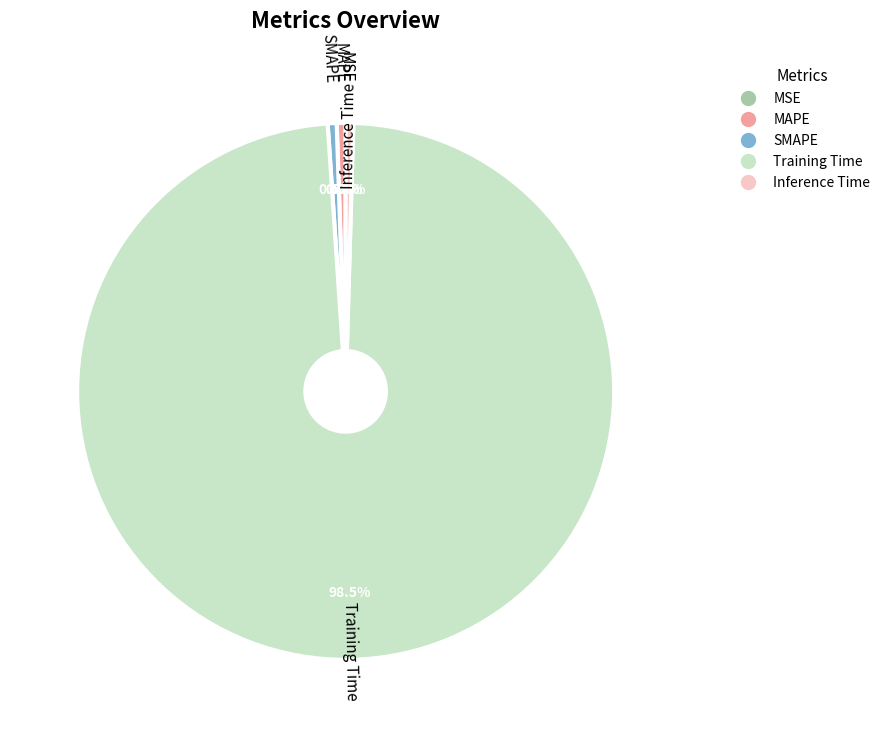

Which category has the biggest portion of the pie?

Training Time